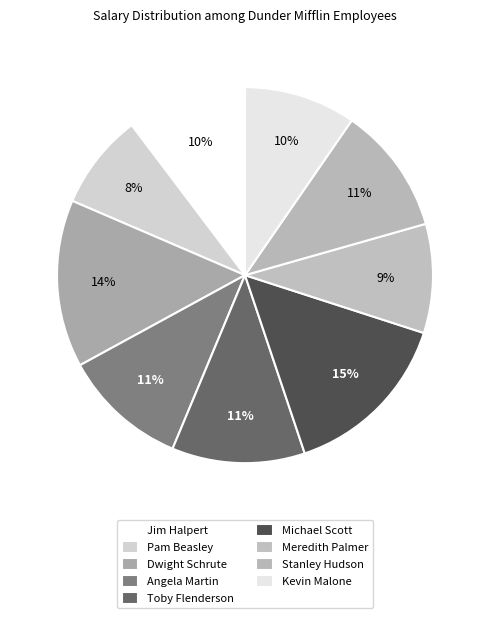

Does Dwight Schrute account for over 50% of the chart?

No